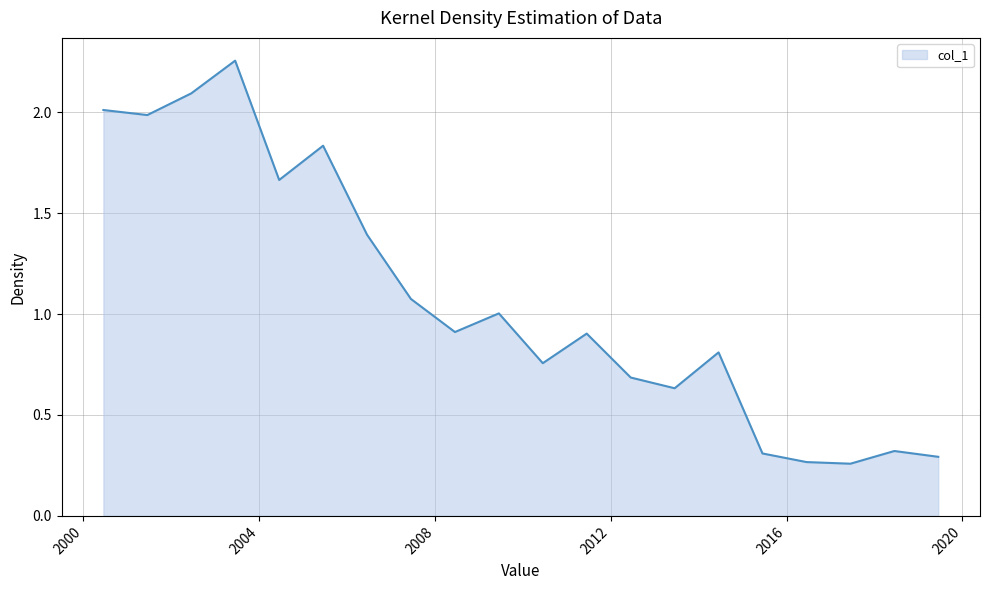

What is the difference between the maximum and minimum values?

2.0